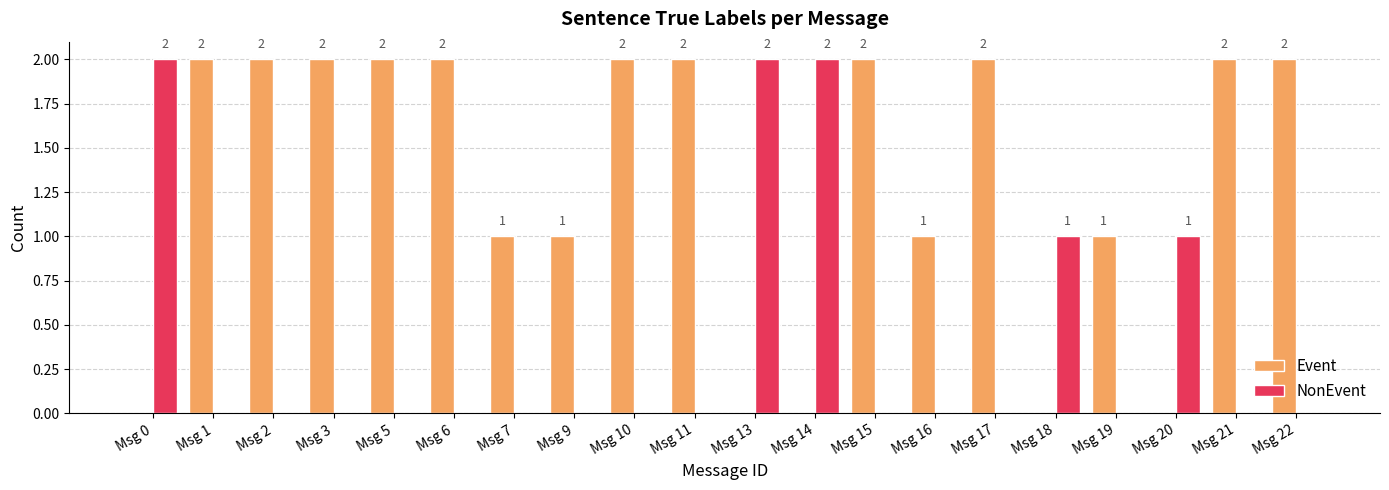

What is the sum of all Event values?

26